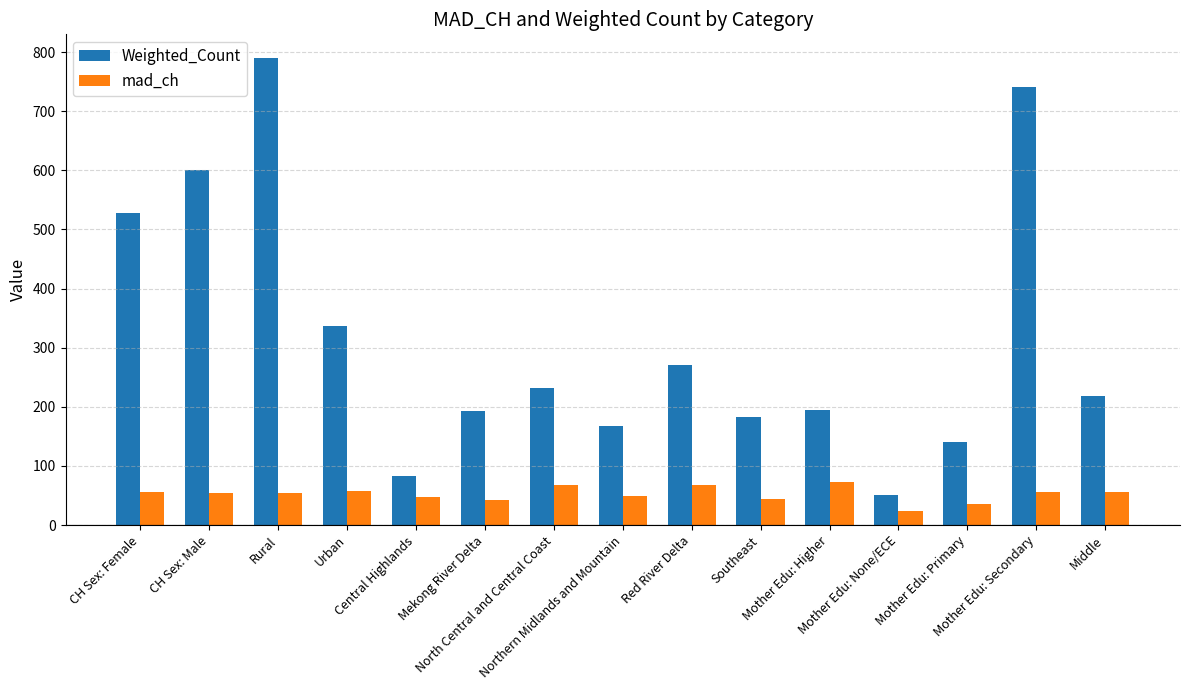

Rank the series by their maximum value, from highest to lowest.

Weighted_Count, mad_ch